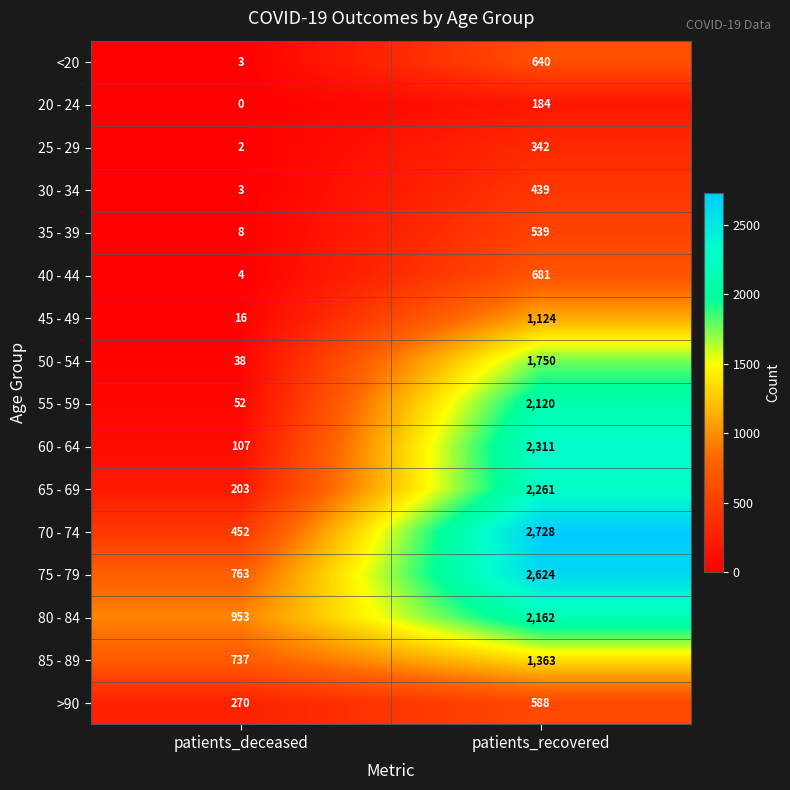

What is the difference between the 30 - 34 values at patients_recovered and patients_deceased?

436